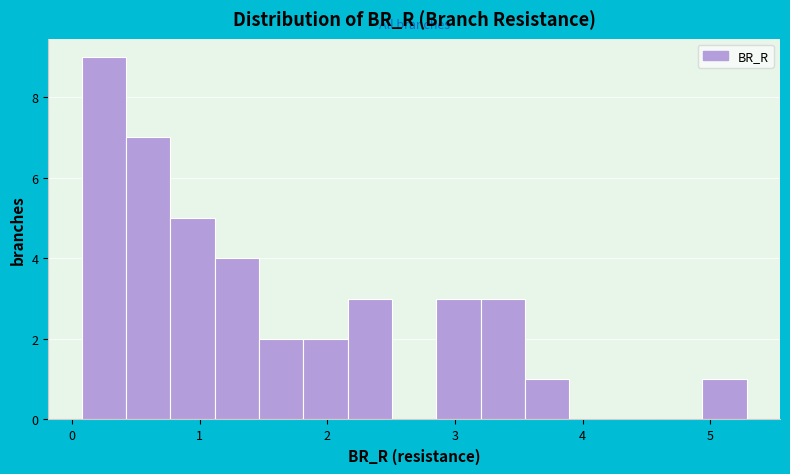

Read against the x-axis, roughly where is the centre of the tallest bar?

0.2